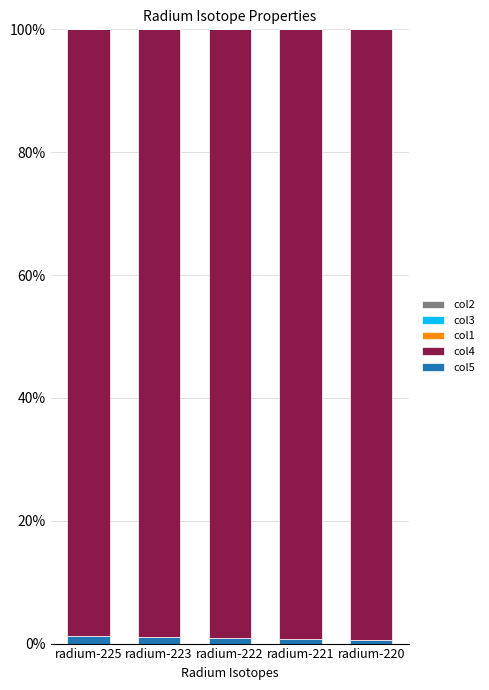

Are the bars horizontal?

No